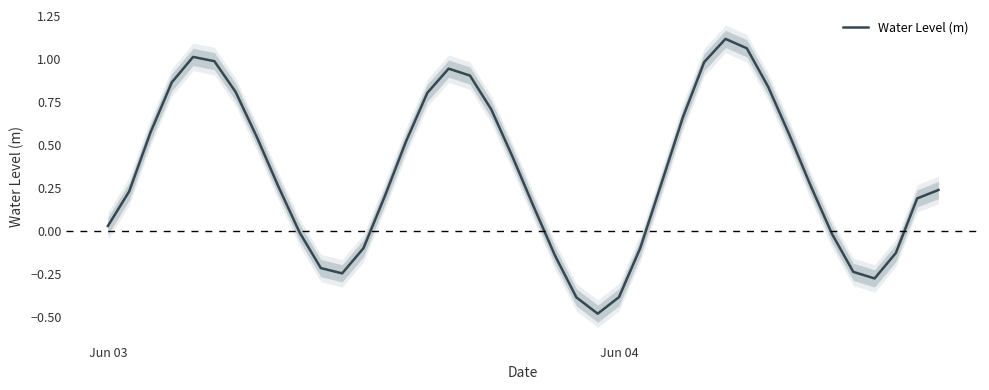

Reading left to right, extract all data points from this chart.

0.0	0.2	0.6	0.9	1.0	1.0	0.8	0.5	0.3	-0.0	-0.2	-0.2	-0.1	0.2	0.5	0.8	0.9	0.9	0.7	0.4	0.1	-0.1	-0.4	-0.5	-0.4	-0.1	0.3	0.7	1.0	1.1	1.1	0.8	0.6	0.3	-0.0	-0.2	-0.3	-0.1	0.2	0.2